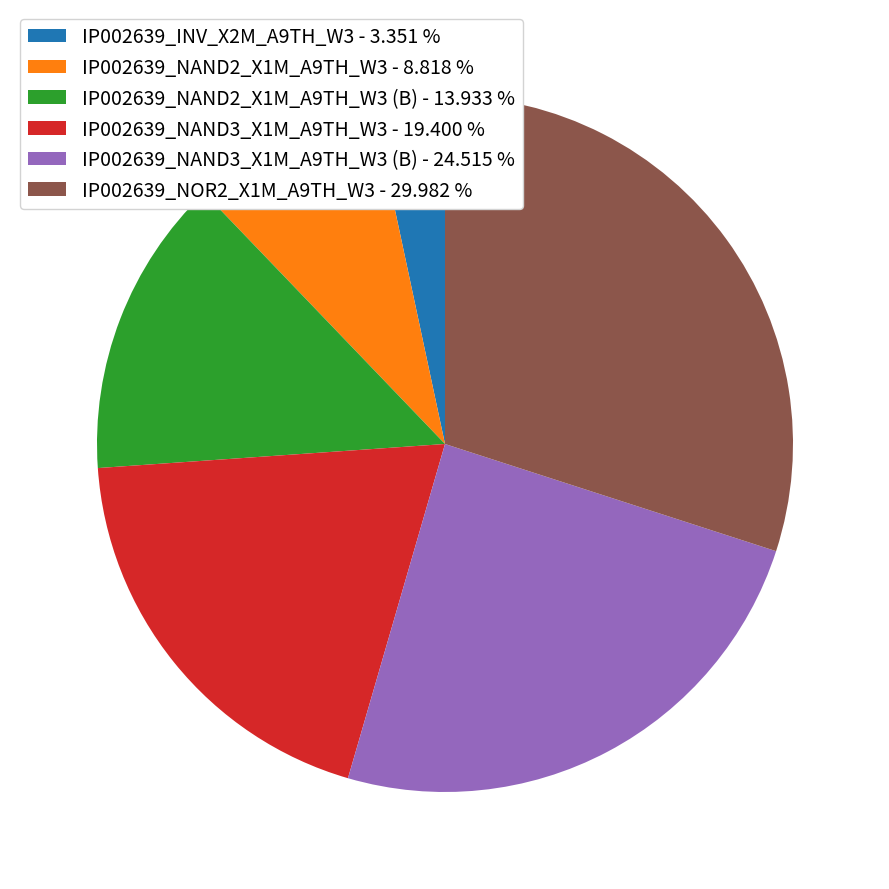

Approximately how many times larger is the value at IP002639_NAND2_X1M_A9TH_W3 - 8.818 % compared to IP002639_NAND2_X1M_A9TH_W3 (B) - 13.933 %?

0.6